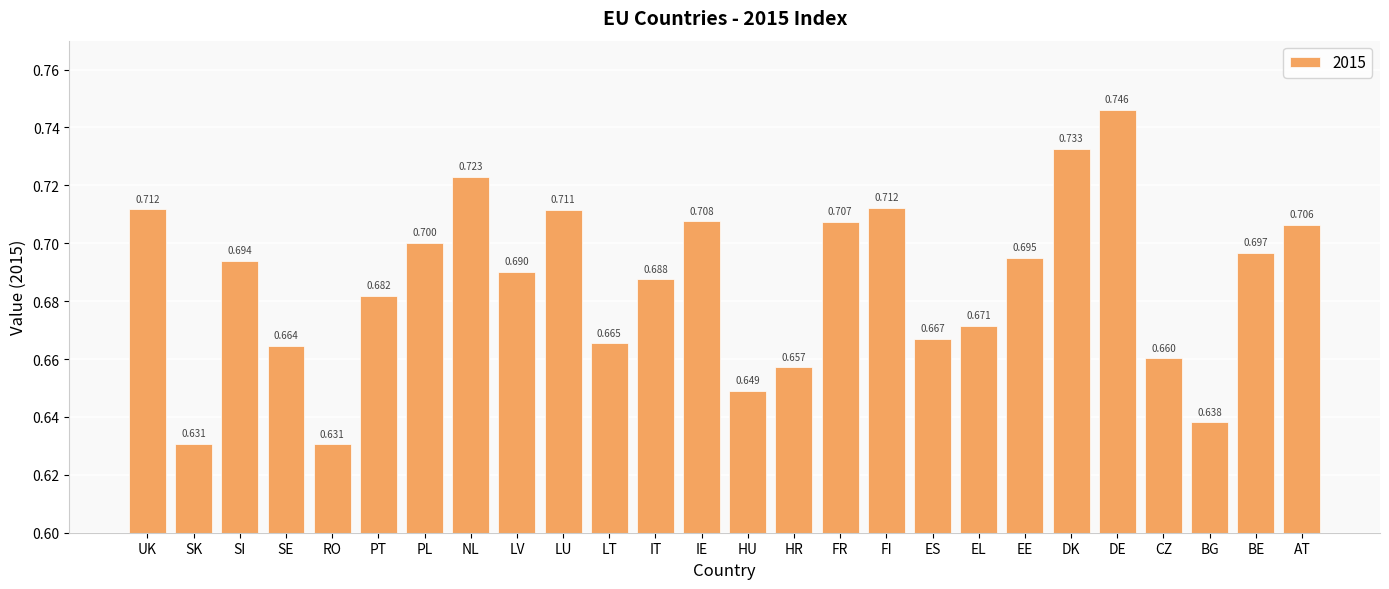

Is it true that the value at LT is 1.2?

False